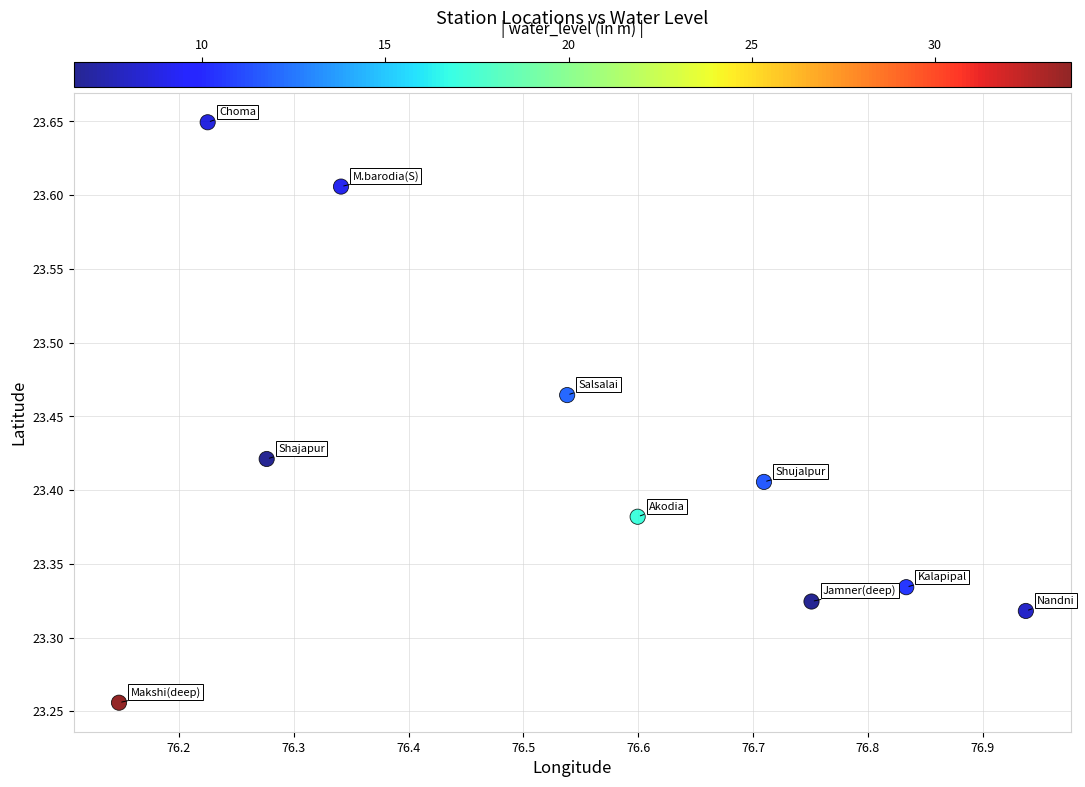

What is the range of X values (max minus min)?

0.8